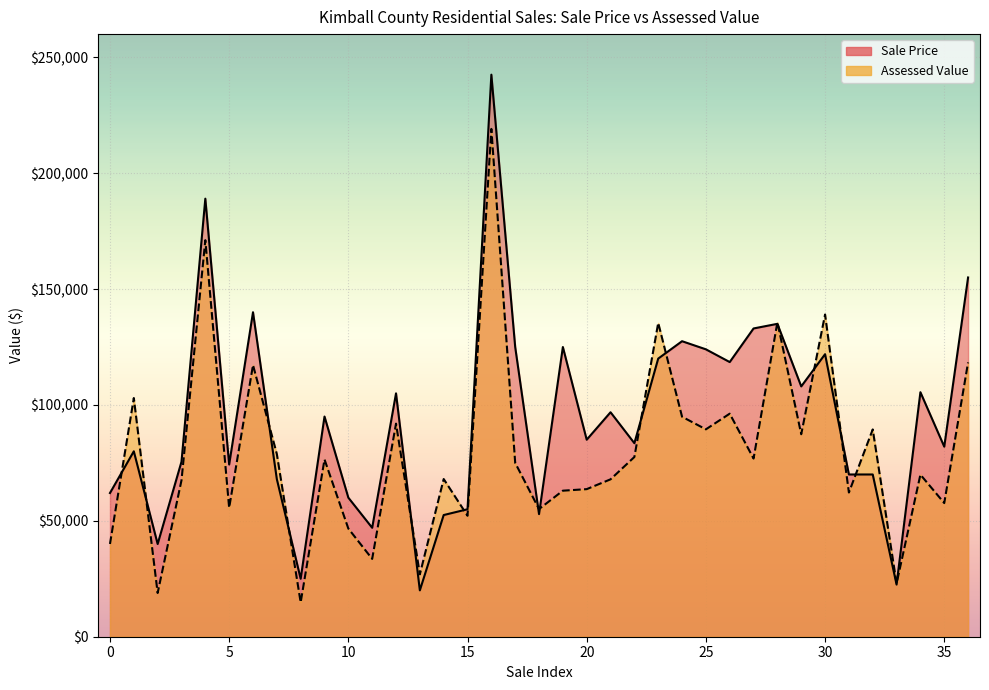

True or false: Sale Price and Assessed Value cross at least once.

True